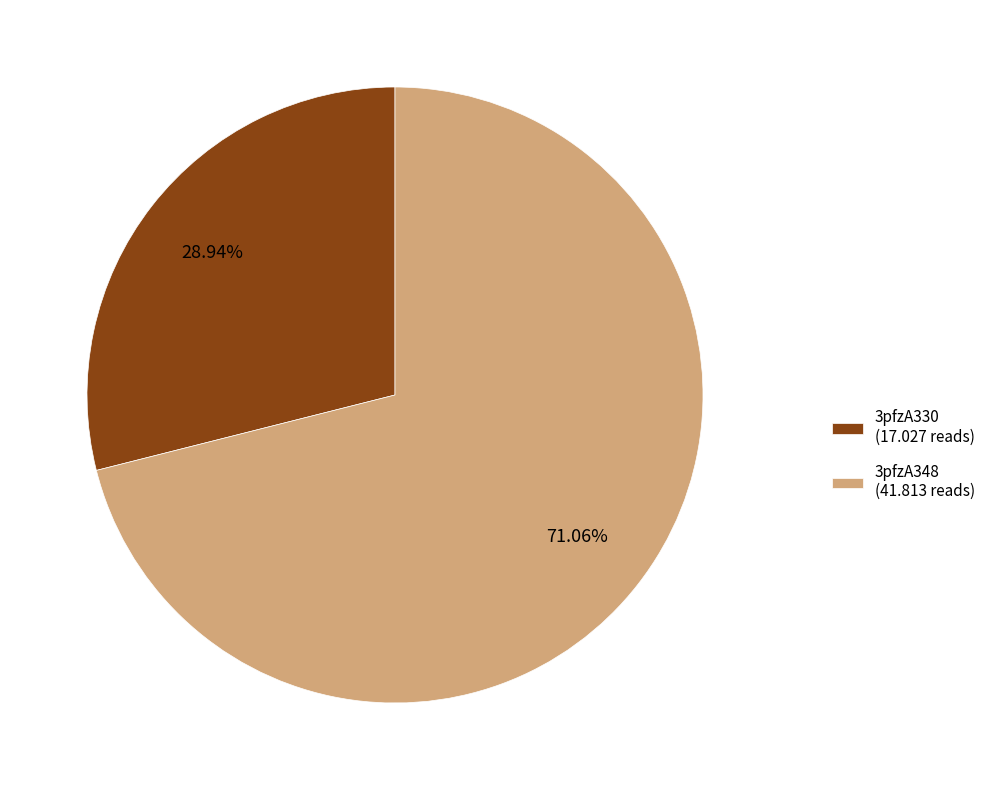

Which category has the smallest portion of the pie?

3pfzA330